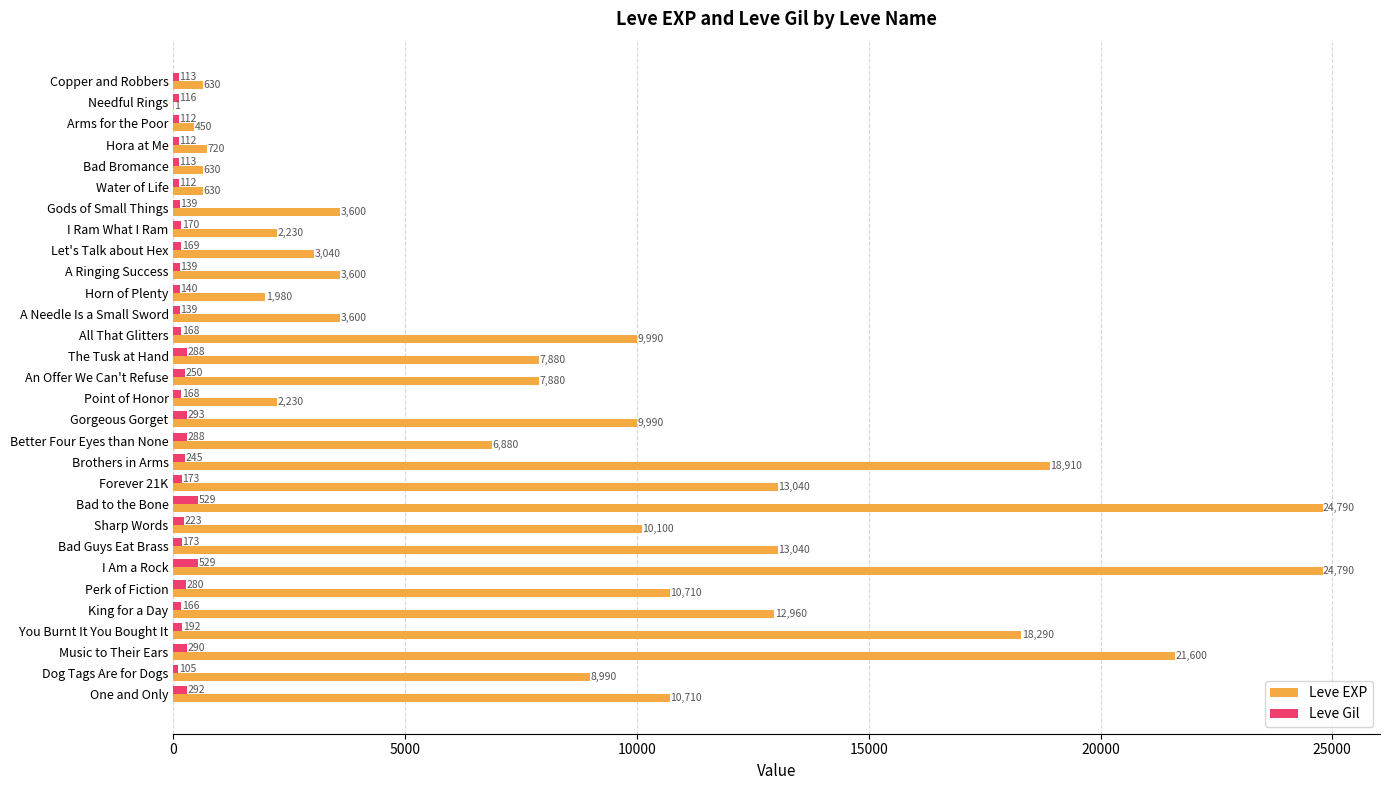

What is the maximum value shown in the chart?

24790